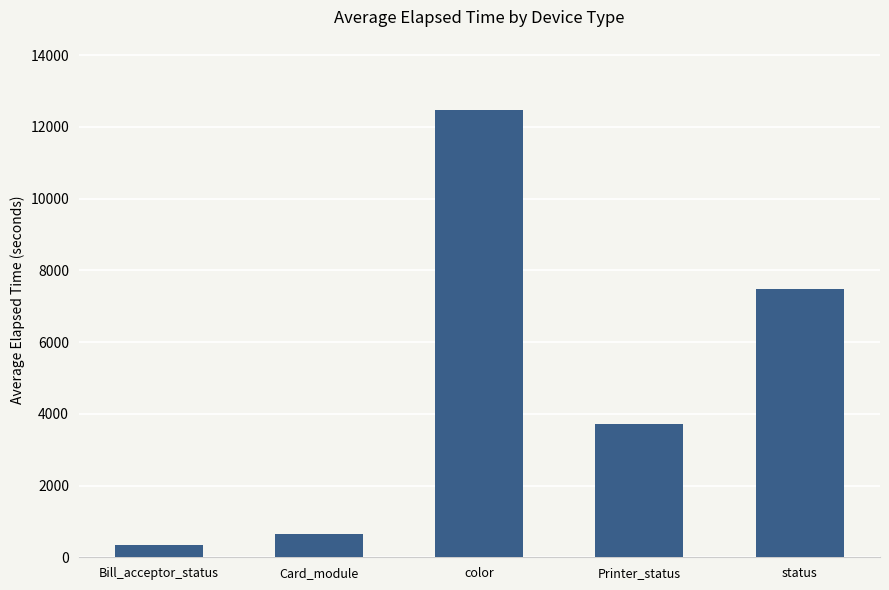

The chart shows a value of 3713 at Printer_status. True or false?

True